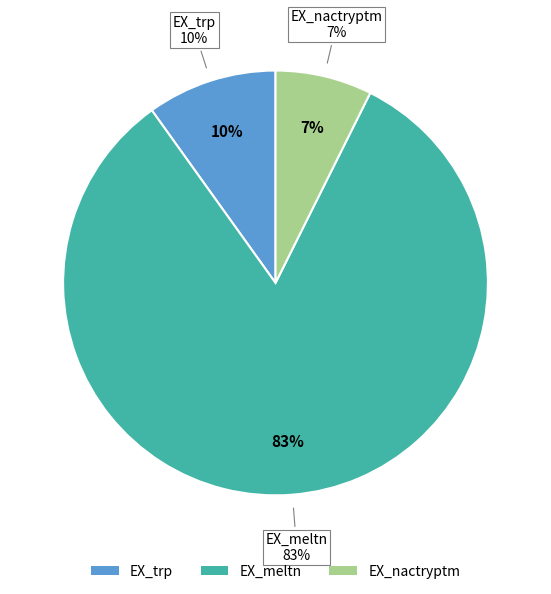

Which slice is the smallest?

EX_nactryptm